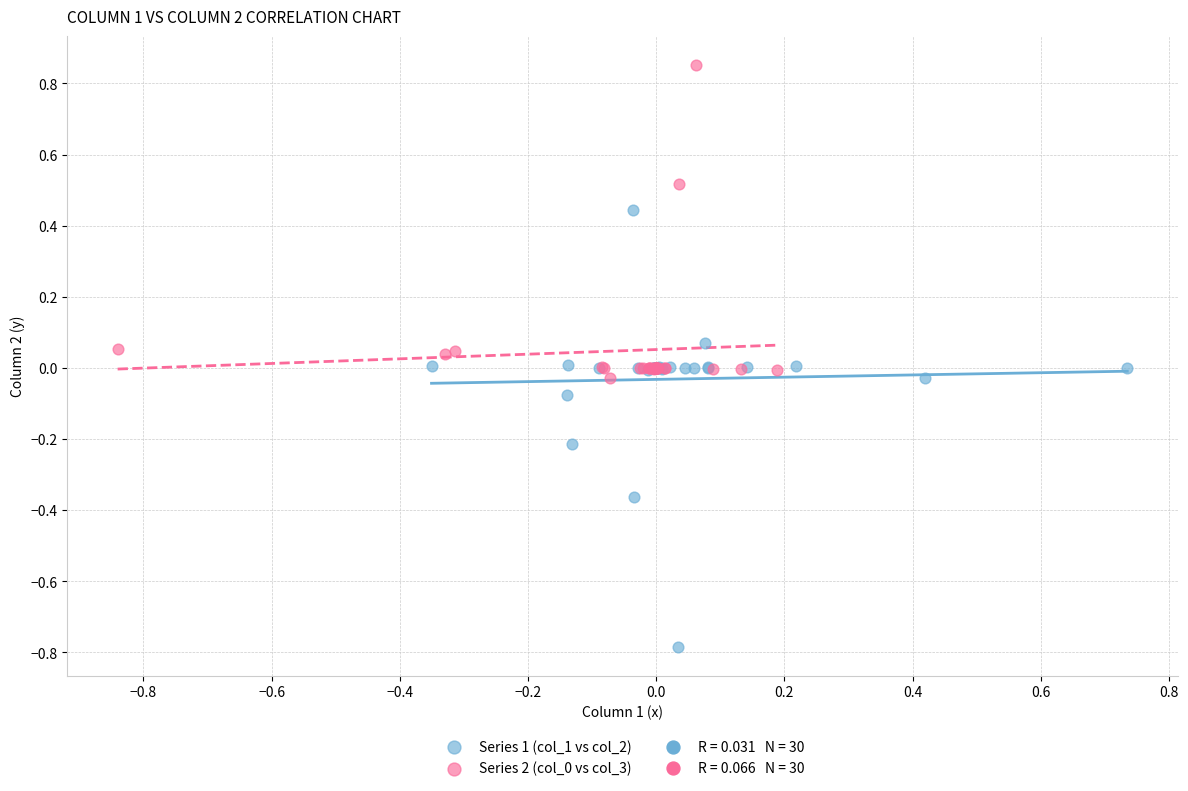

Which series has the largest Y range (max minus min)?

Series 1 (col_1 vs col_2)